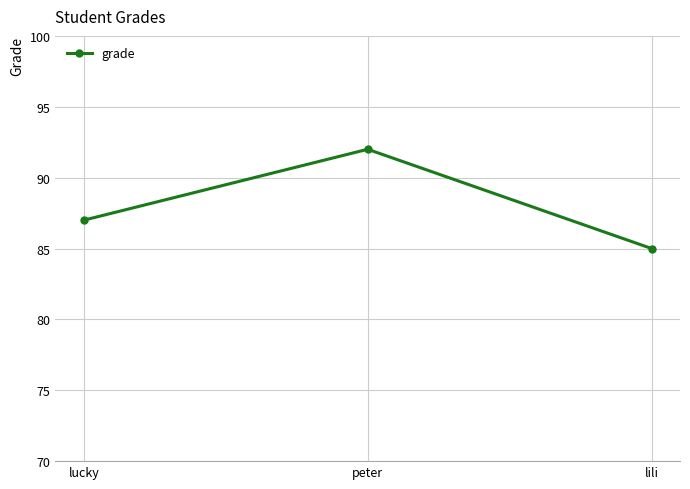

How many lines are shown in the chart?

1